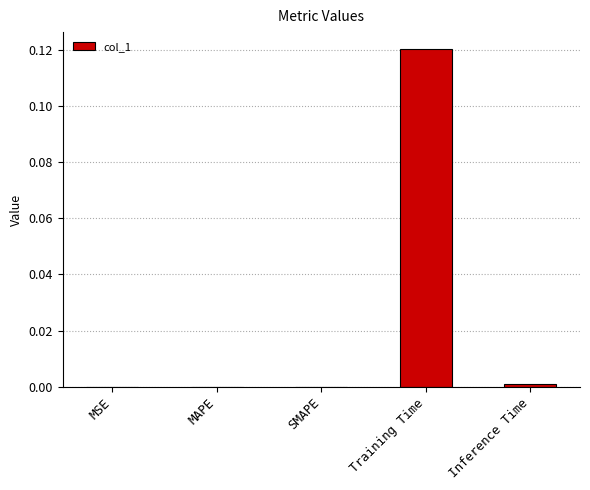

True or false: the data shows 0.0 at MSE.

True